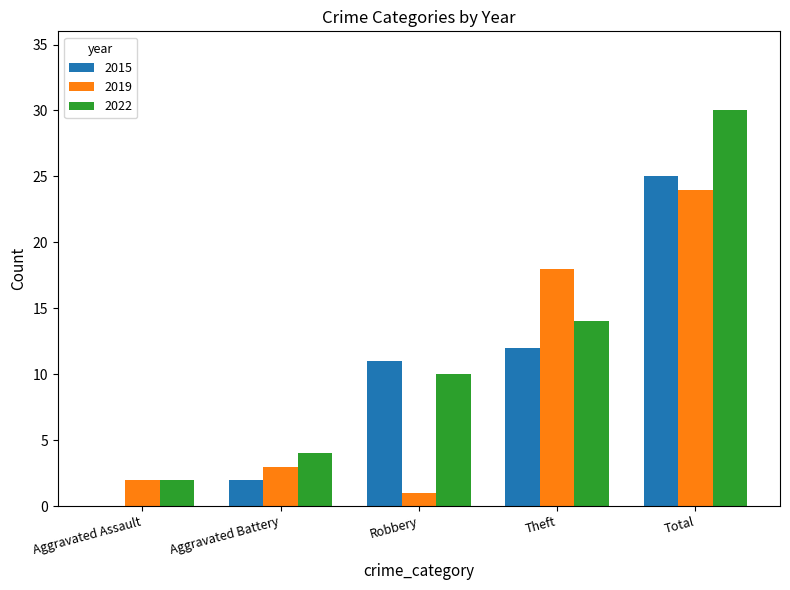

What is the total value across all series at Aggravated Assault?

4